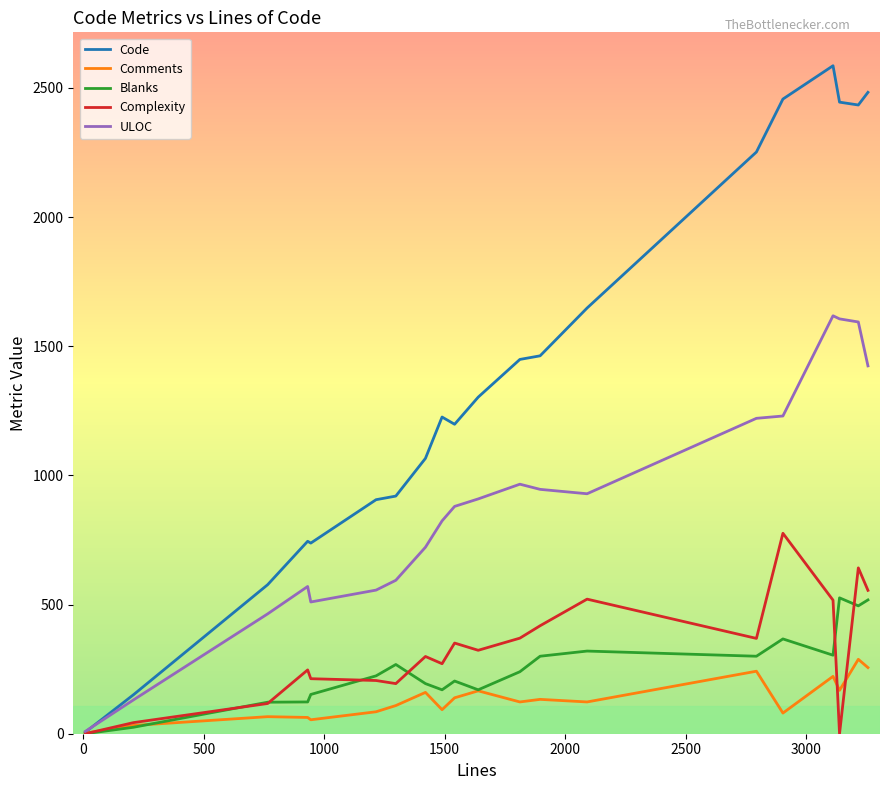

What is the maximum value shown in the chart?

2586